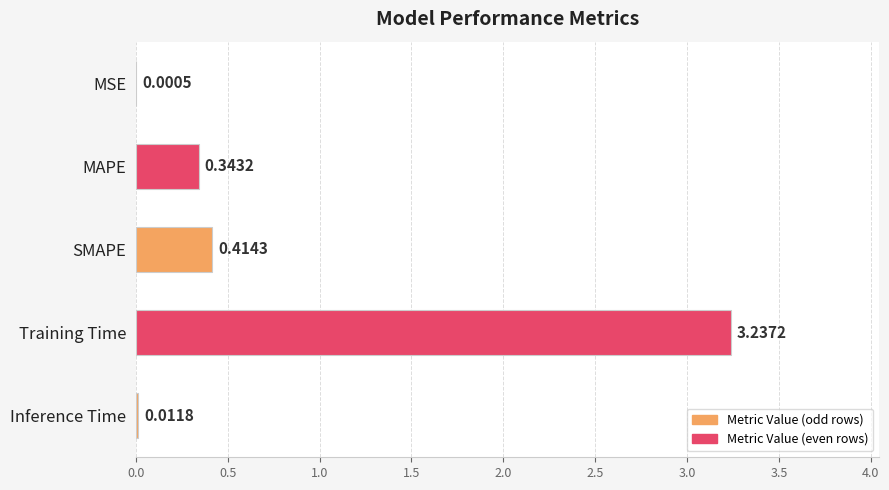

Which label corresponds to the largest value in the chart?

Training Time